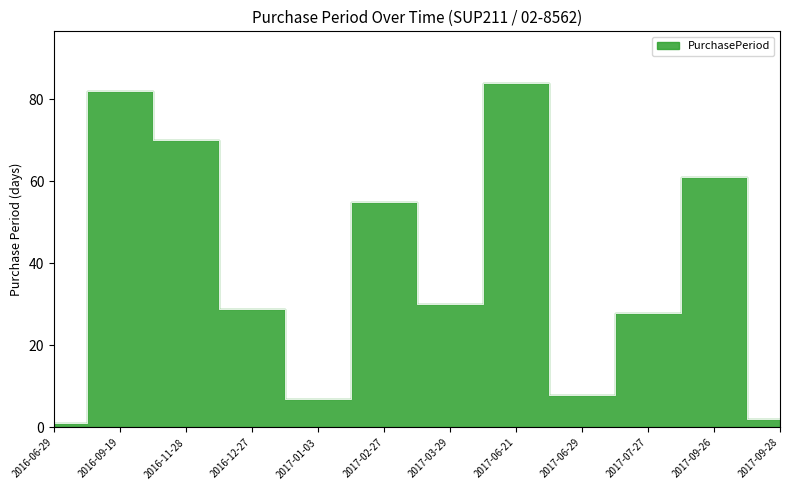

What is the value of the 9th point from the left?

8